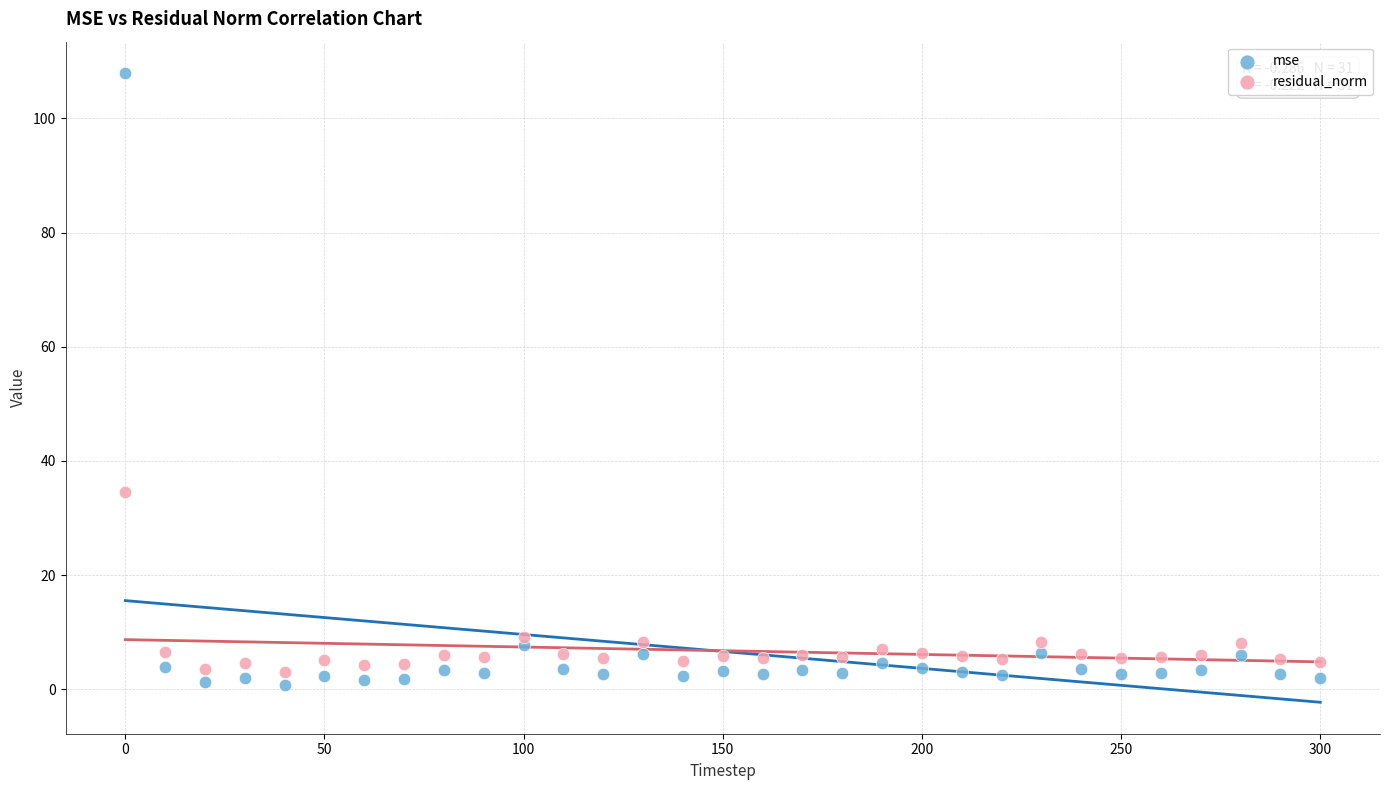

In the mse series, what Y value is closest to 54?

7.7